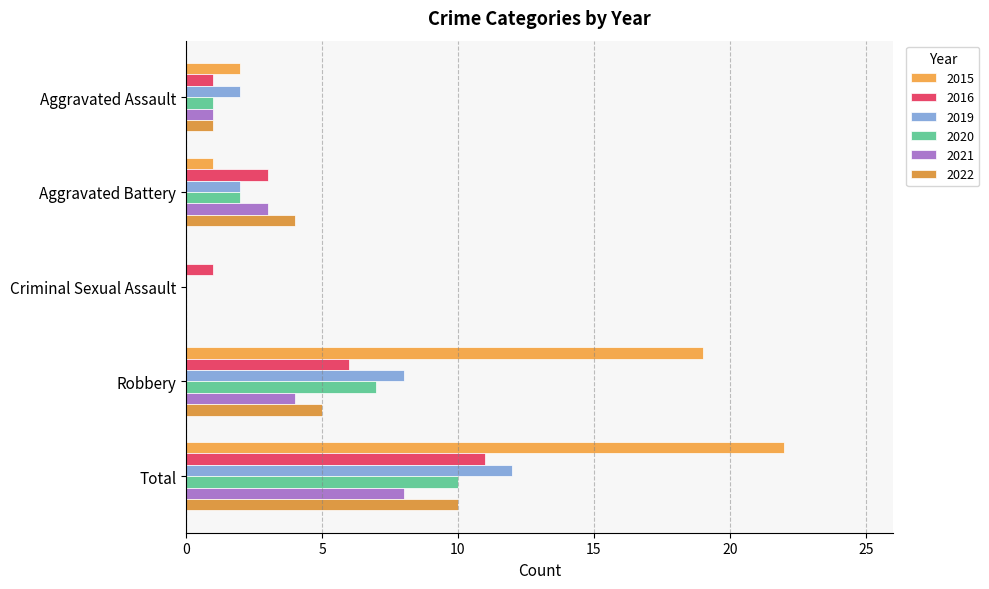

Which category has the lowest value in the 2022 series?

Criminal Sexual Assault